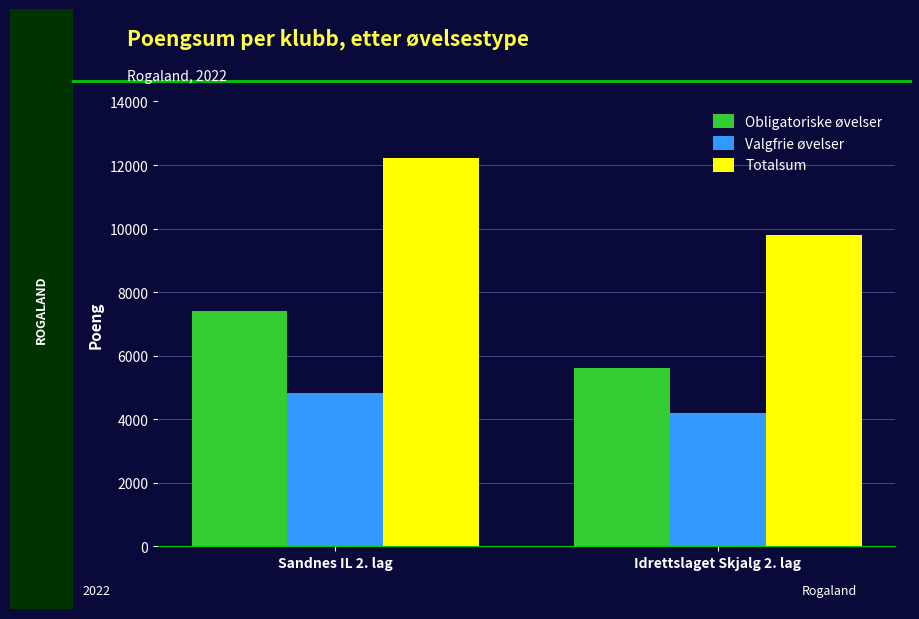

What is the value of the Obligatoriske øvelser bar at the 1st from the left?

7399